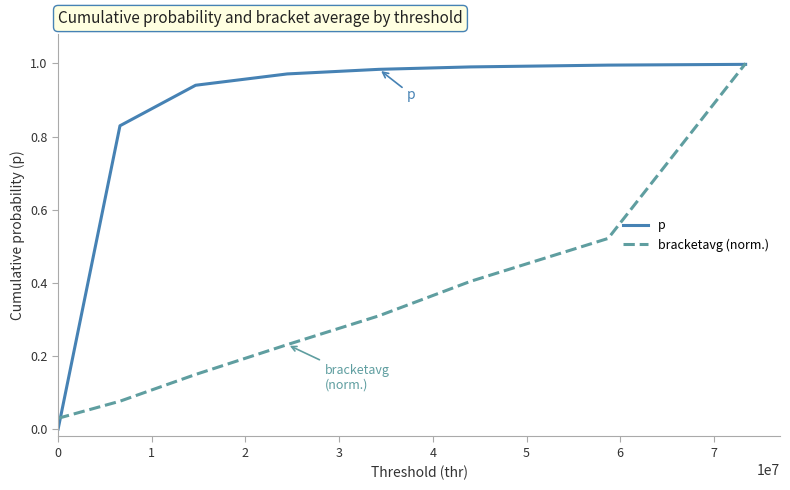

Which series has the largest range (max minus min)?

p